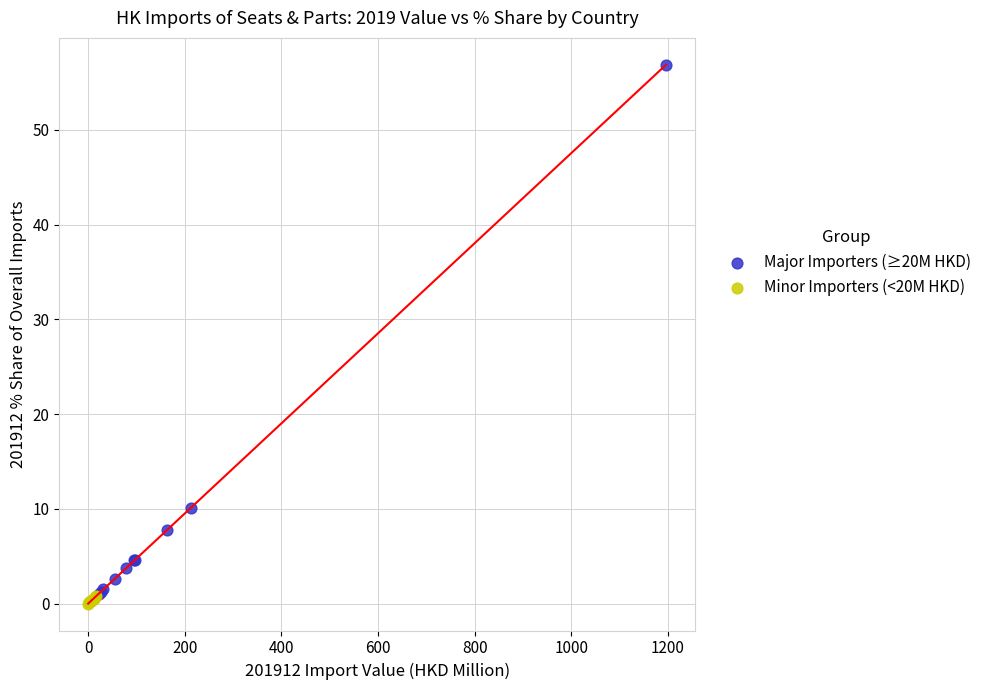

Which series has the largest Y range (max minus min)?

Major Importers (≥20M HKD)